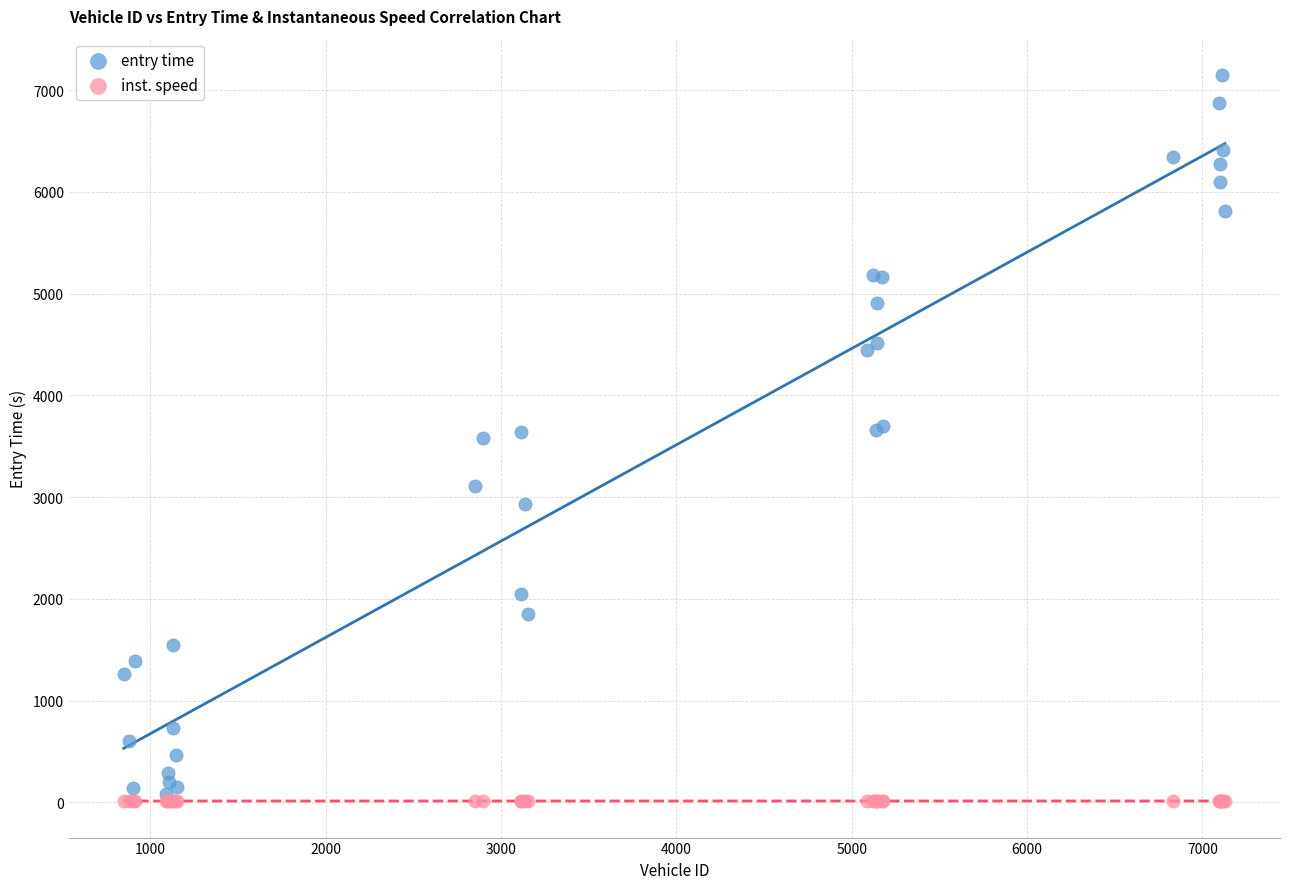

What are all the series names shown in the legend?

entry time, inst. speed